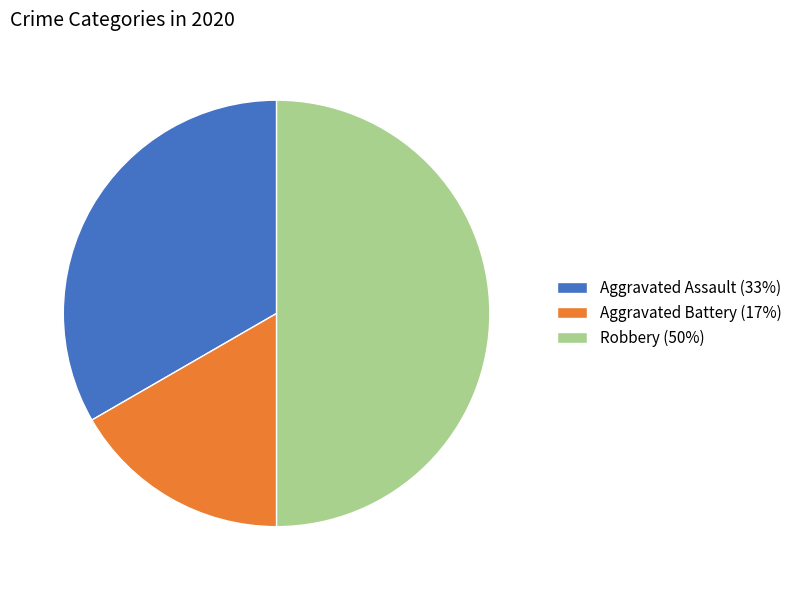

Does Aggravated Assault account for over 50% of the chart?

No